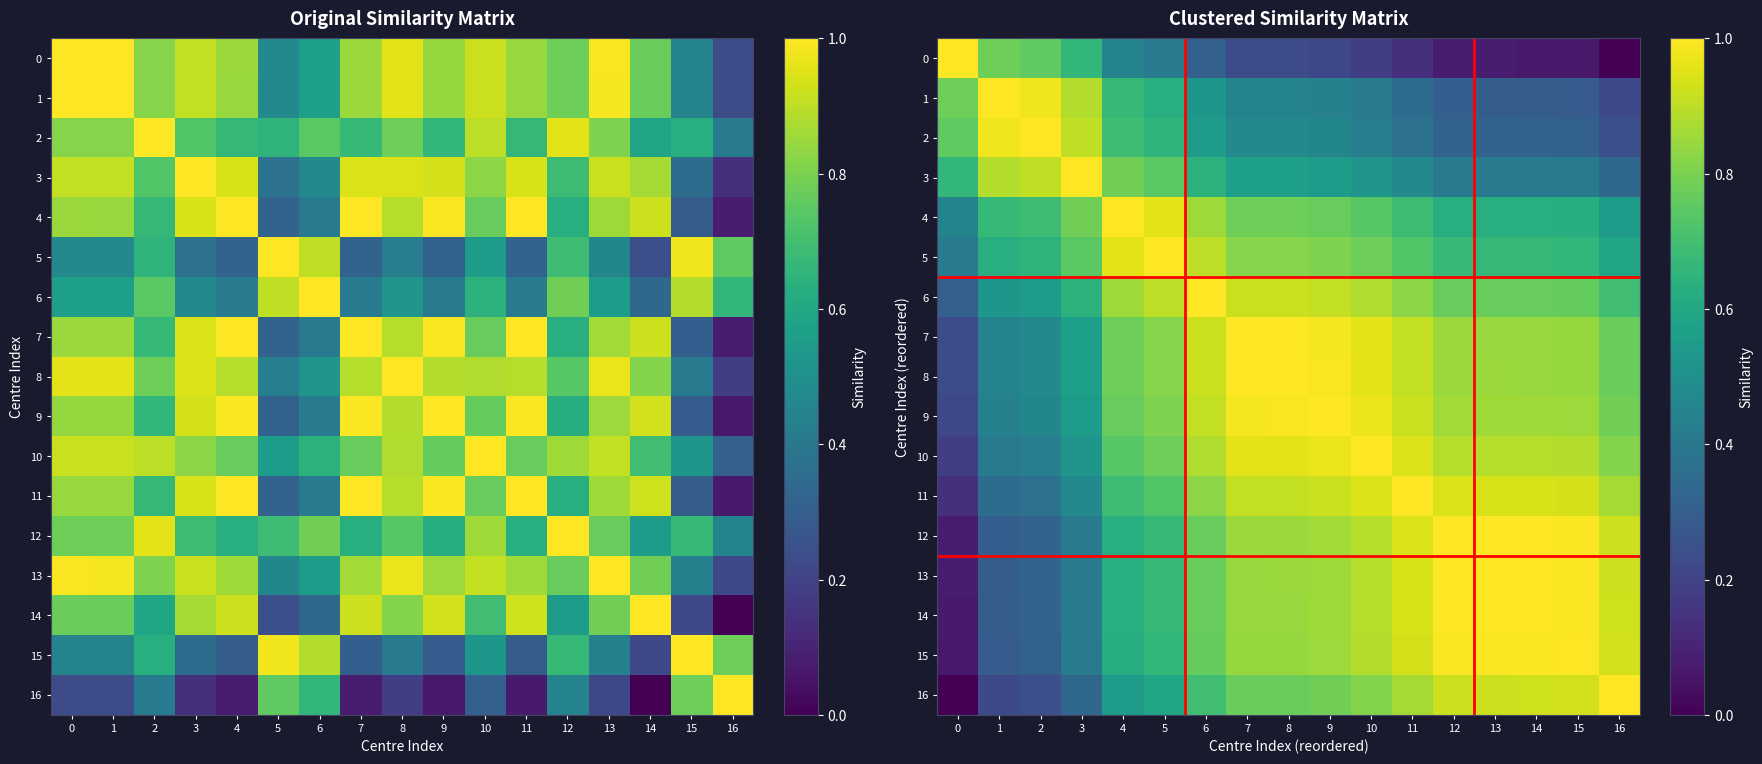

The 10 series shows 0.4 at 1. True or false?

True